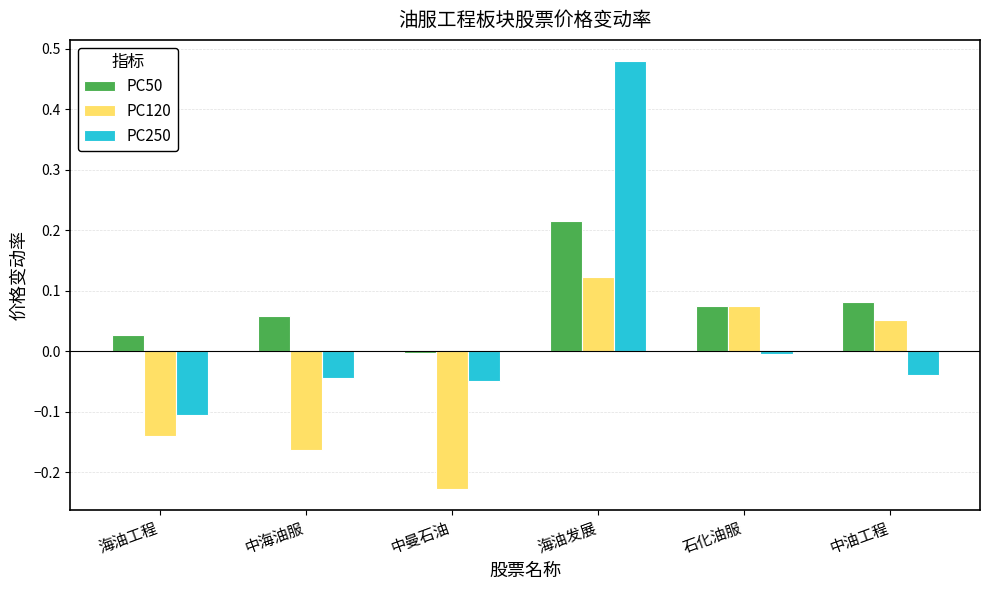

What is the label of the 1st bar from the right?

中油工程